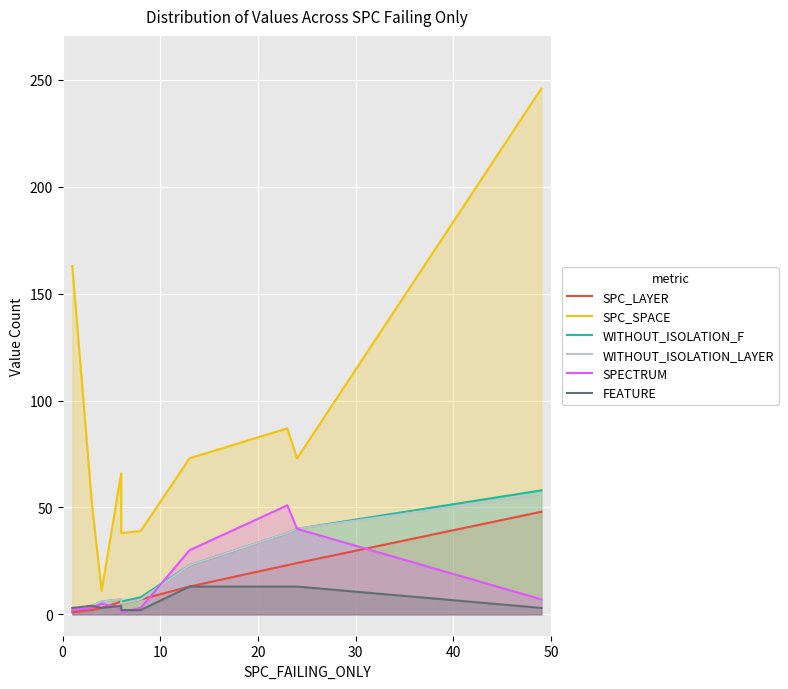

Count the number of data series in this chart.

6